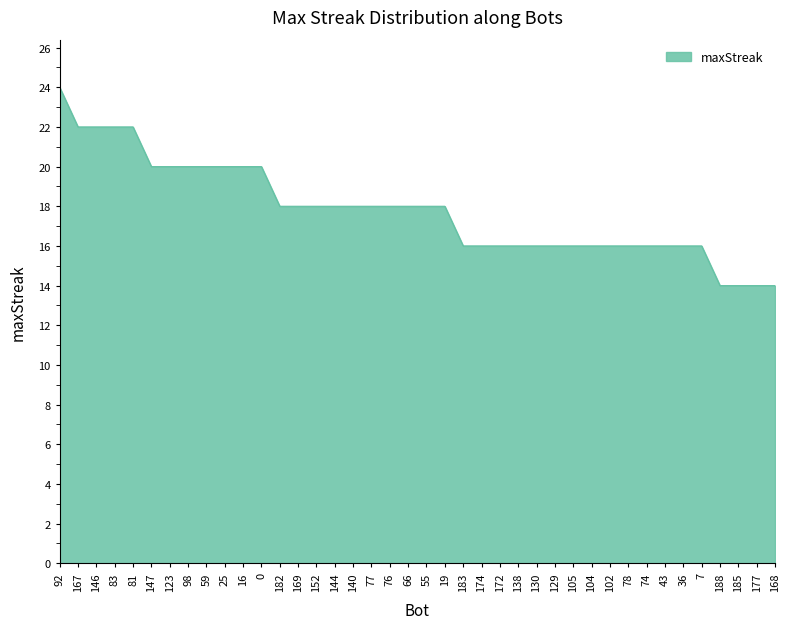

What is the change in value from 7 to 188?

-2